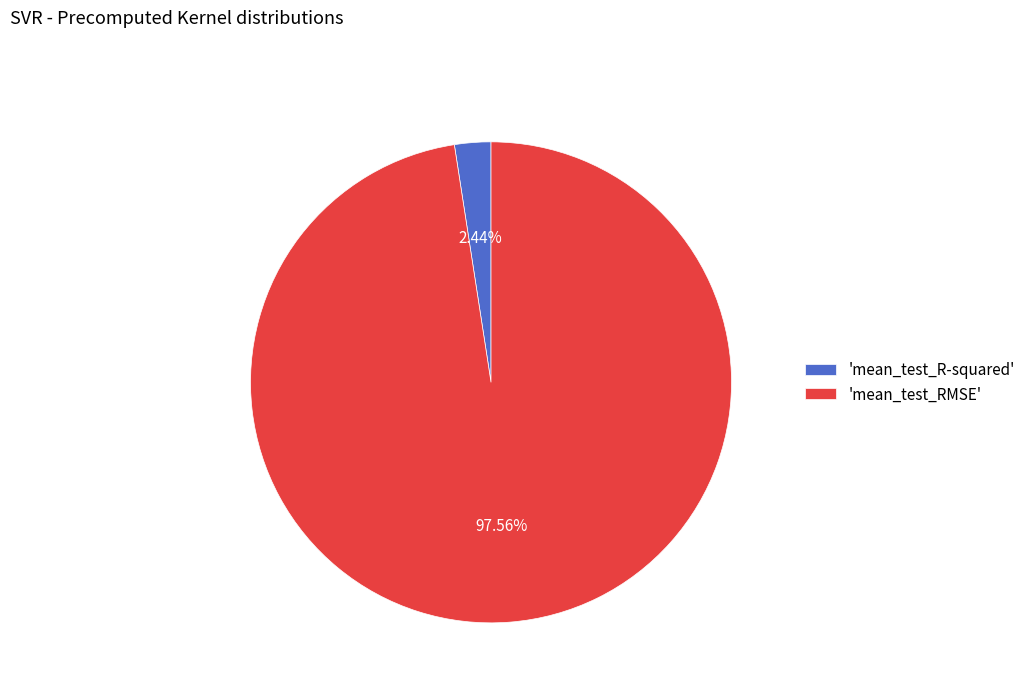

Combined, do 'mean_test_R-squared' and 'mean_test_RMSE' account for over 50%?

Yes